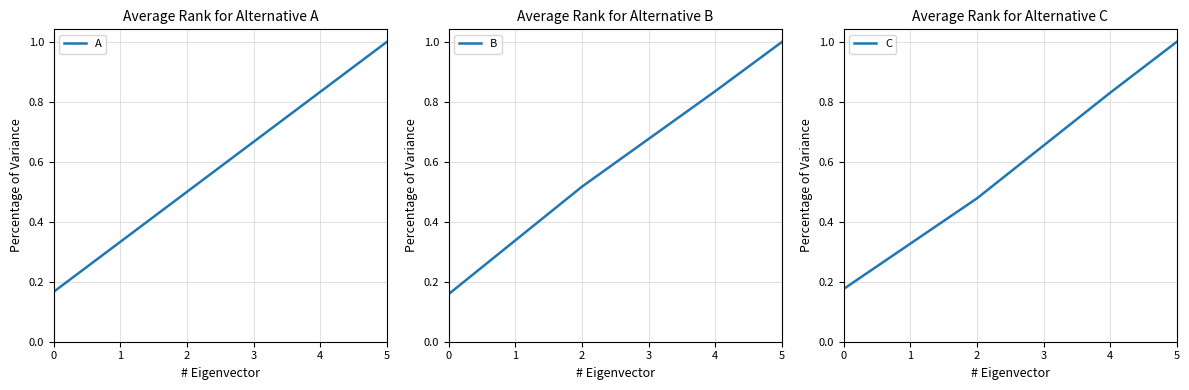

Read the B value at 3.

0.7